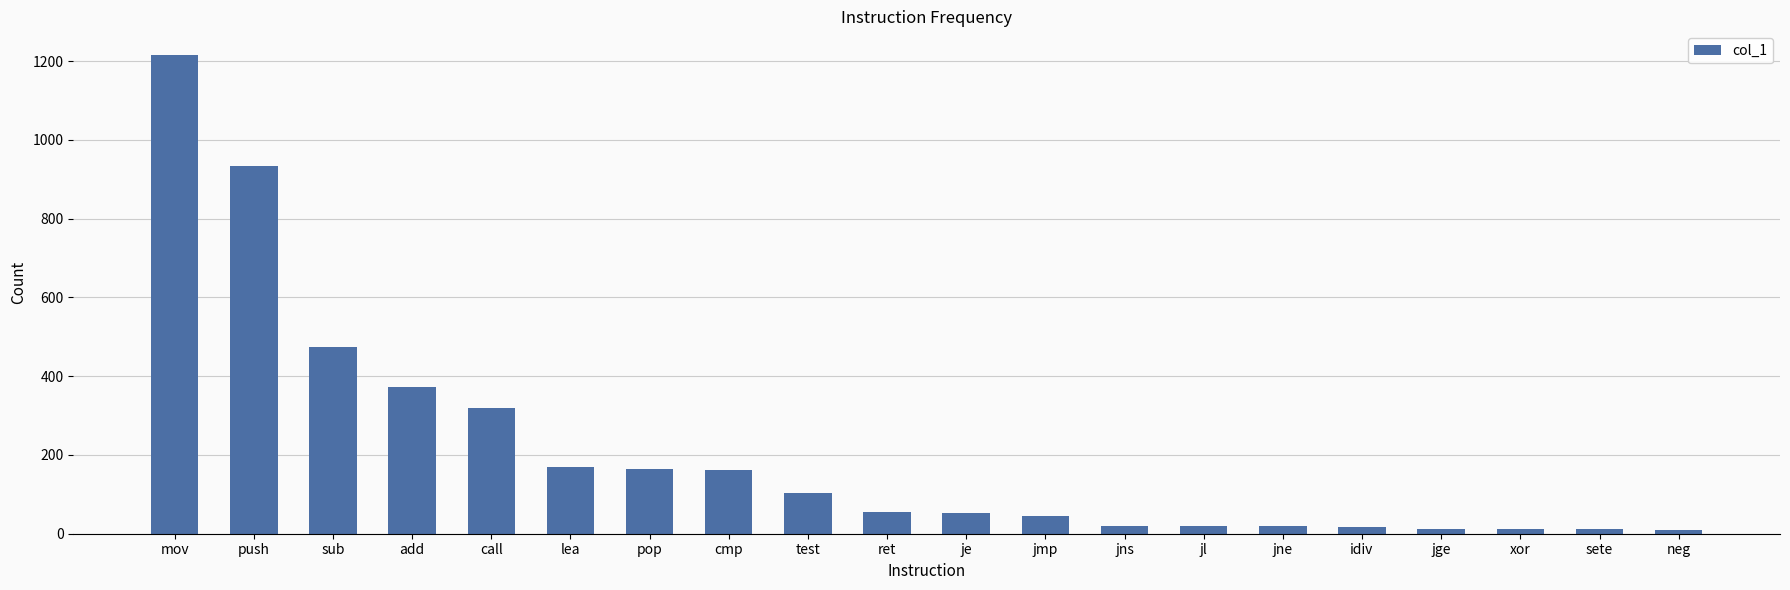

True or false: the data shows 103 at test.

True